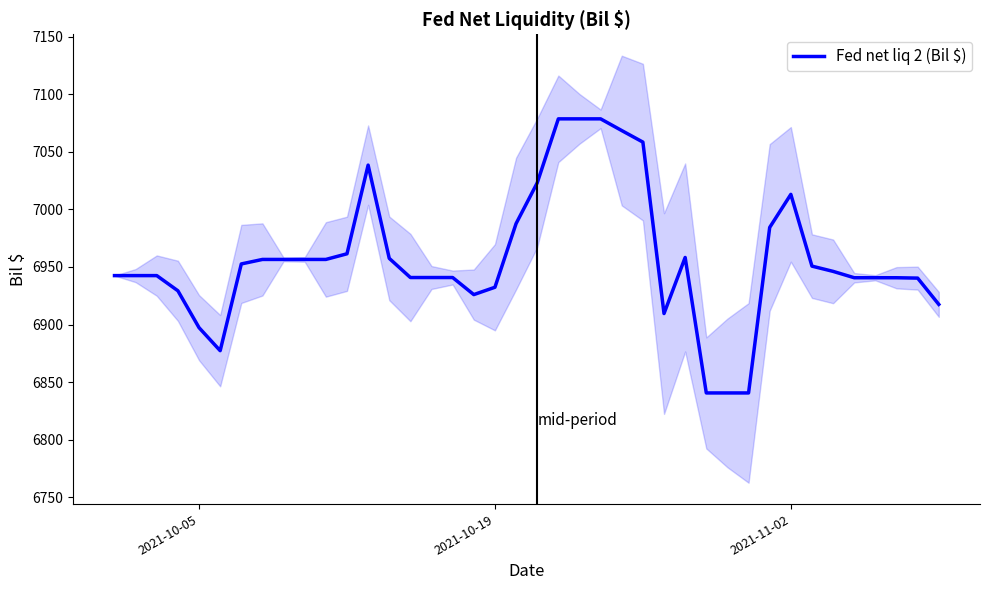

What is the maximum value for Fed net liq 2 (Bil $)?

7078.5